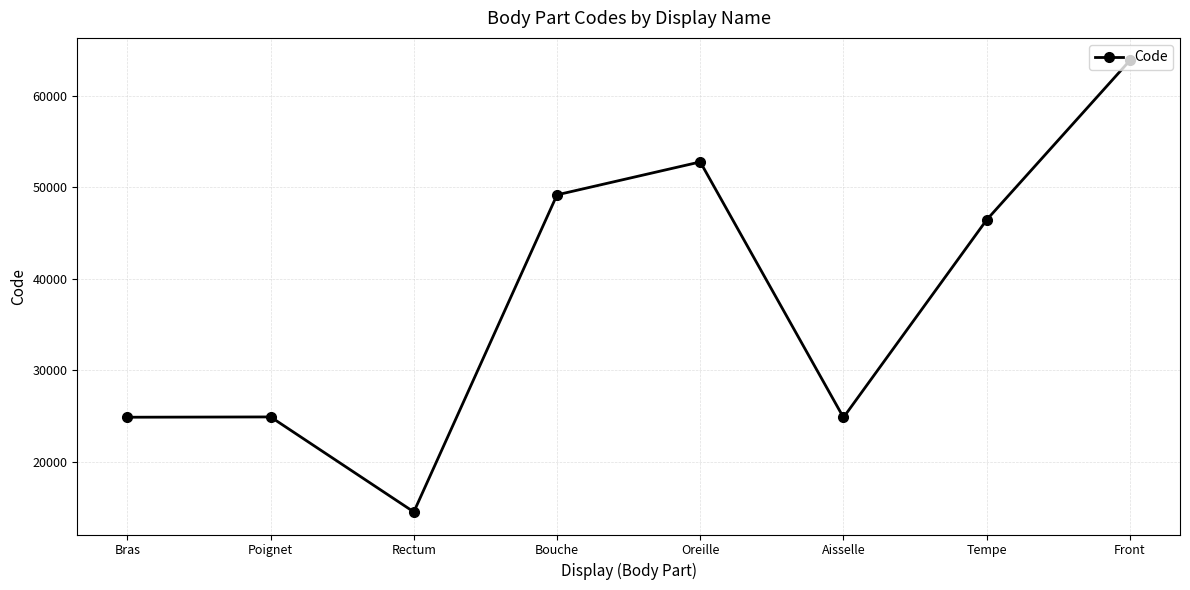

The chart shows a value of 14544 at Rectum. True or false?

True